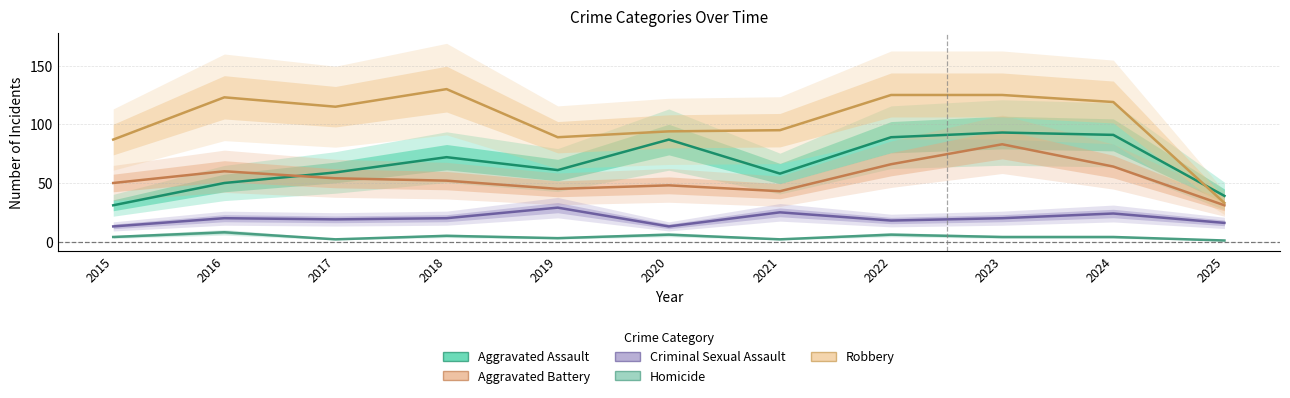

In Robbery, how many points are lower than both neighbors (excluding endpoints)?

2